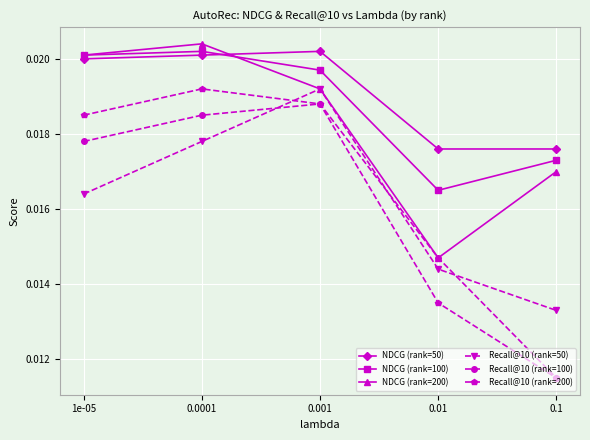

Does the chart display data point markers on the line(s)?

Yes